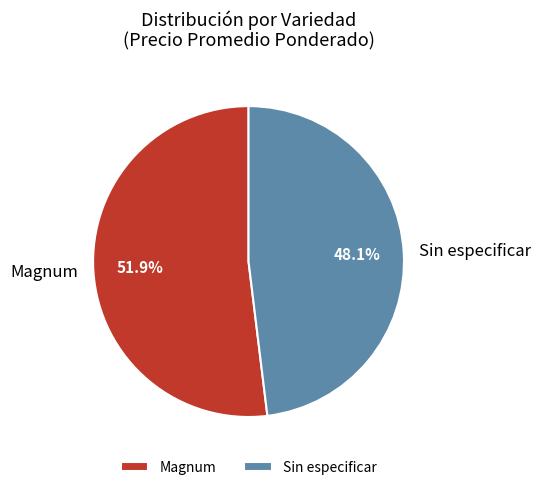

What percentage is NOT represented by Magnum?

48.1%